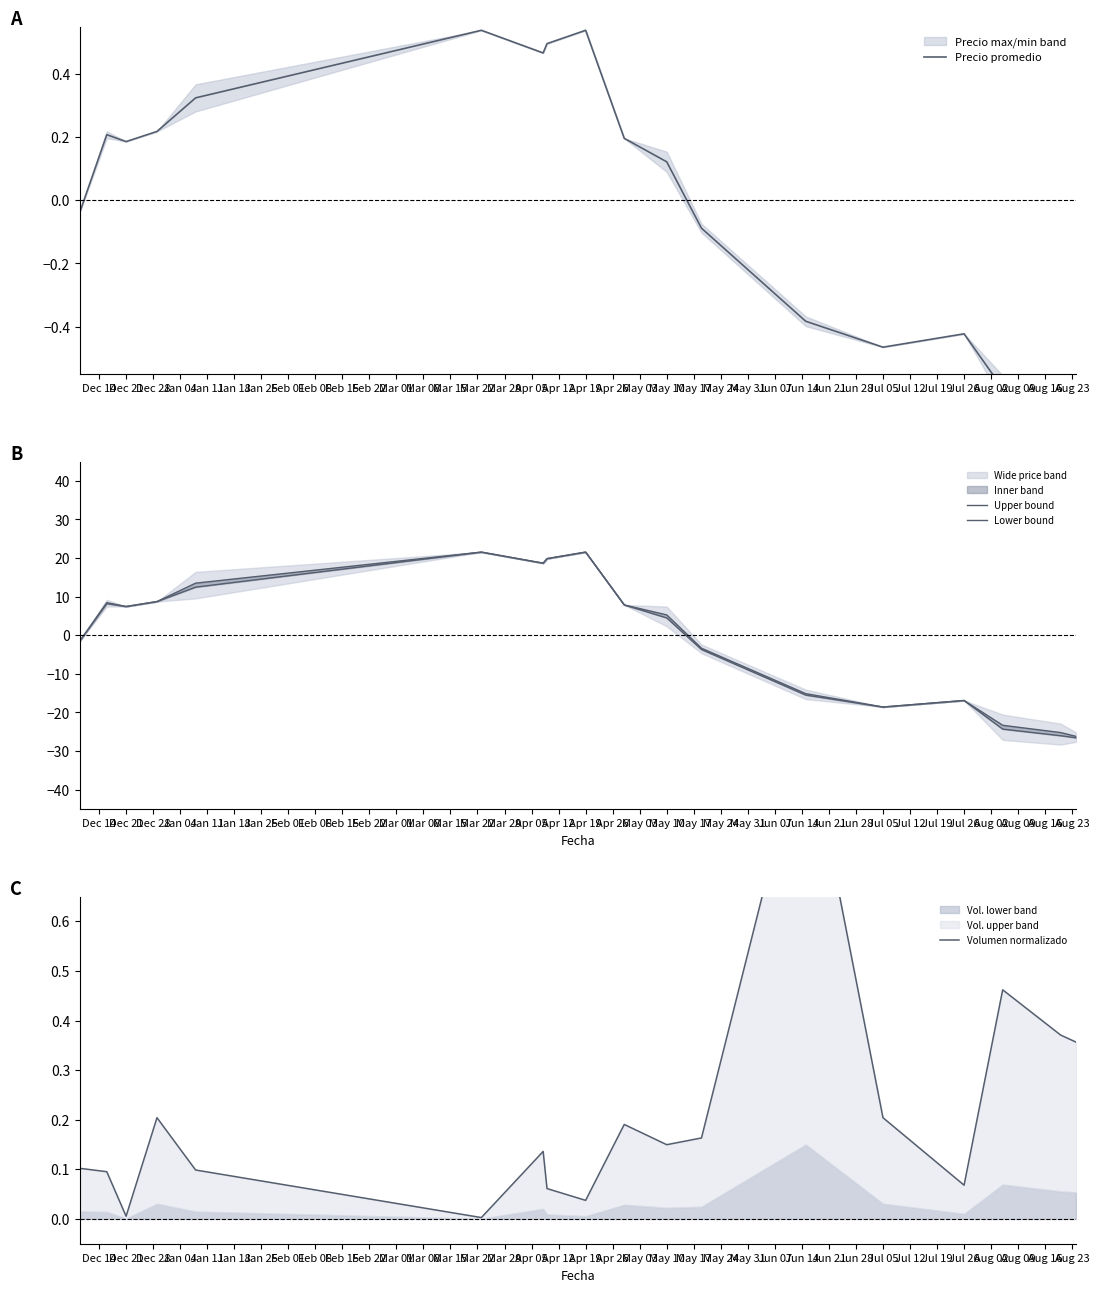

Which series changed the most between Jan 11 and Jan 18?

Lower bound